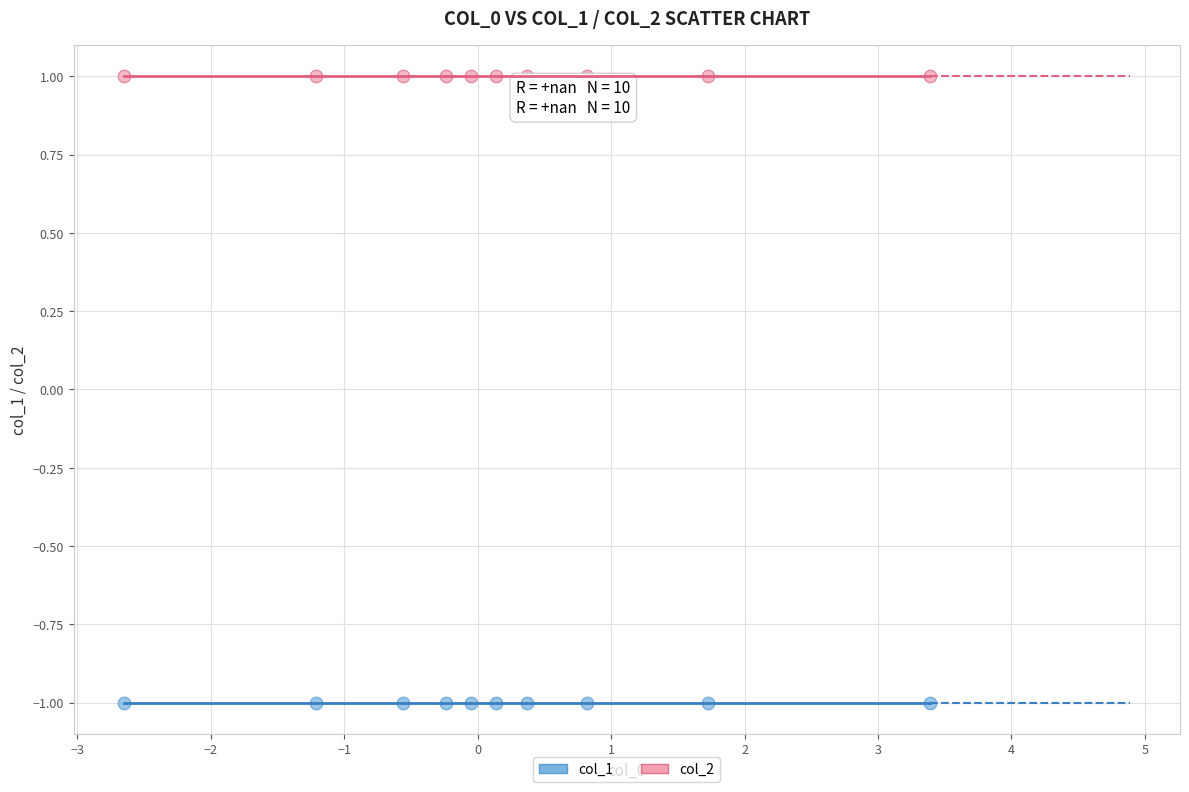

Which series contains the lowest Y value?

col_1